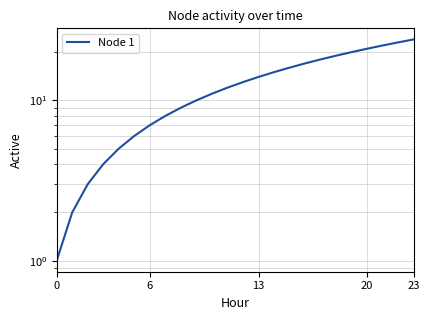

At which label does the data first exceed 13?

13